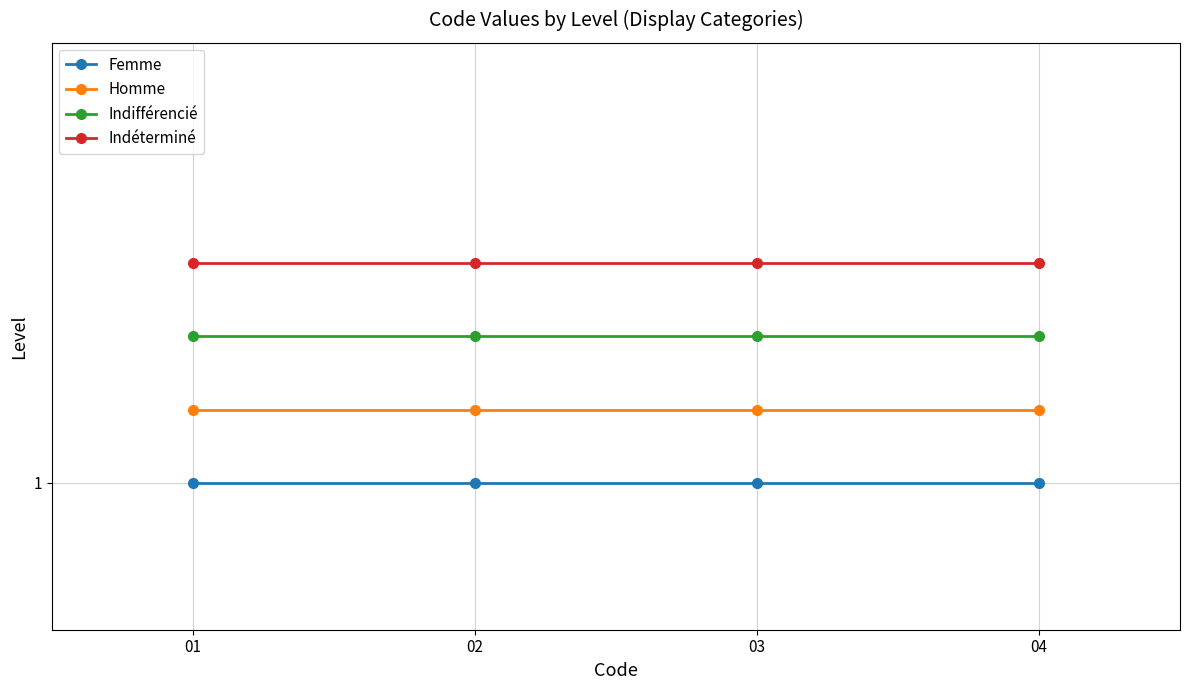

What is the minimum value shown in the chart?

1.0